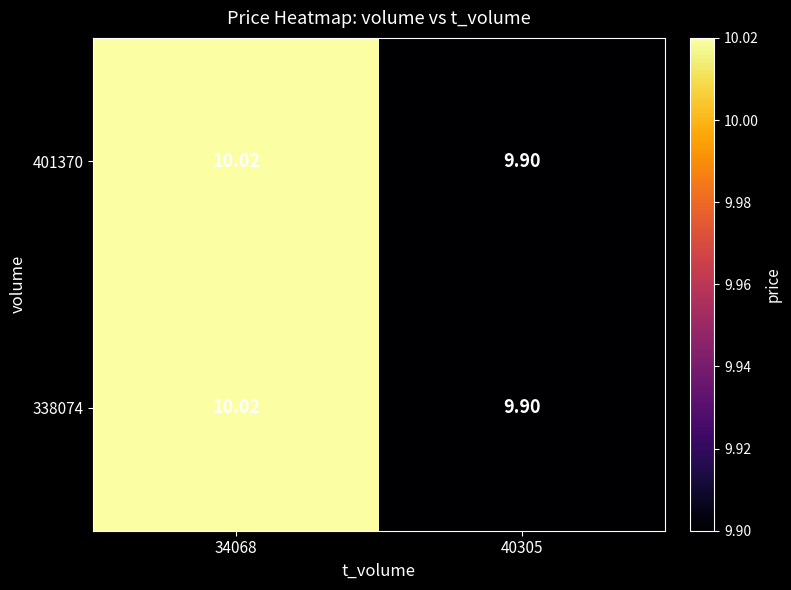

Count the number of data series in this chart.

2